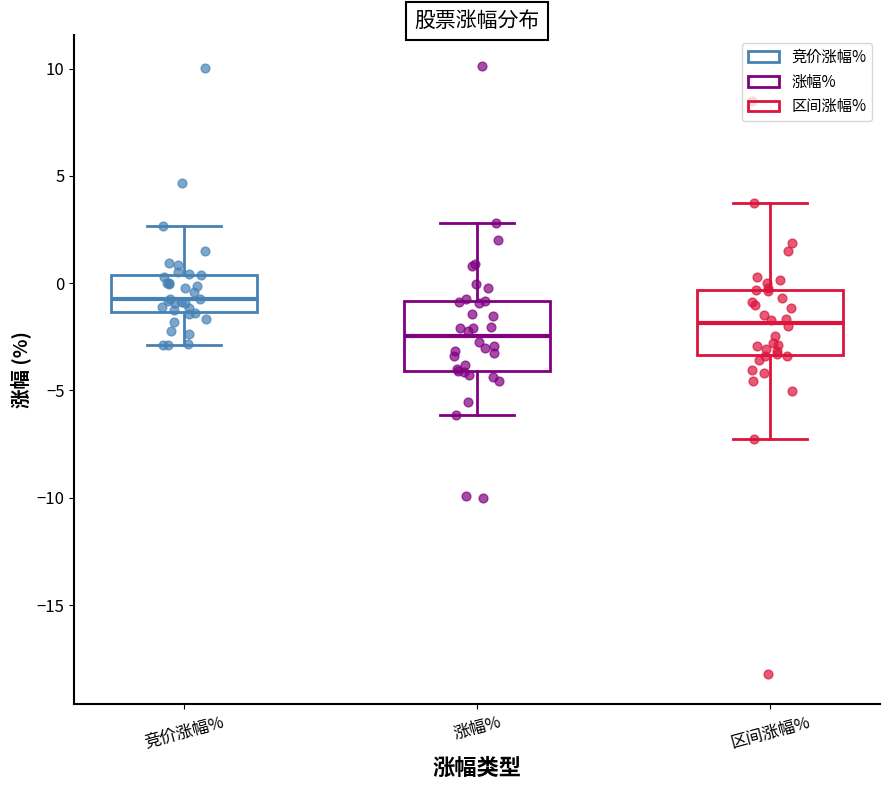

Which box has the highest median line?

竞价涨幅%